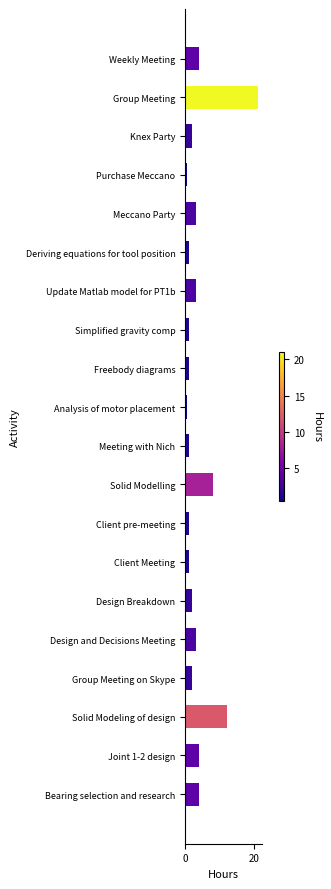

What is the maximum value shown in the chart?

21.0